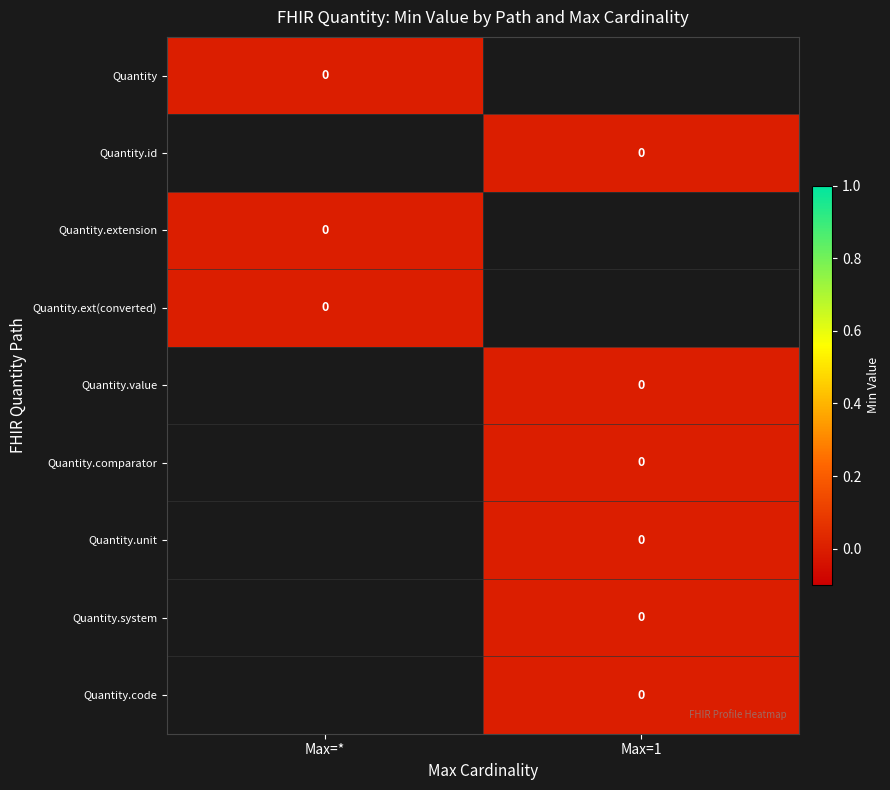

The value of Quantity.code at Quantity.comparator is 0. True or false?

True